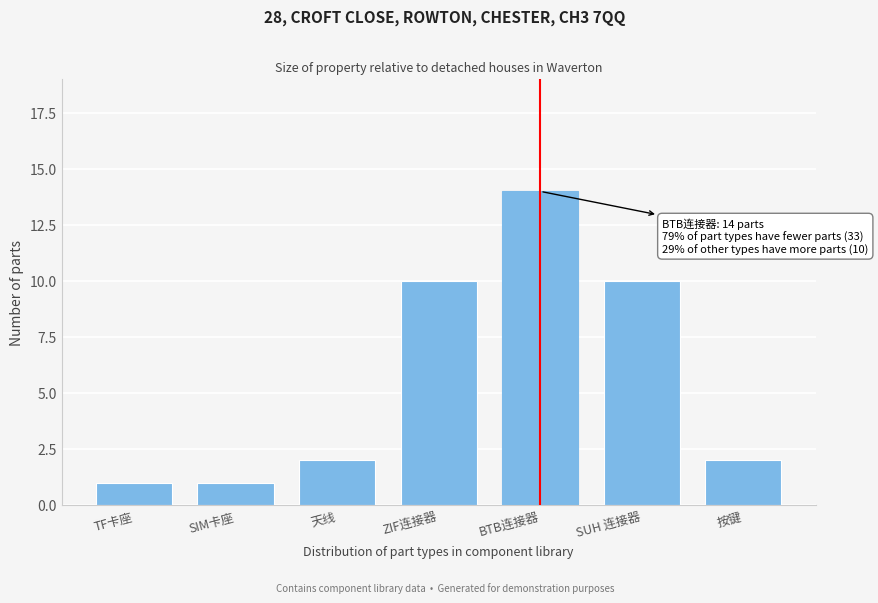

Reading left to right, list all the values displayed in this chart.

1	1	2	10	14	10	2